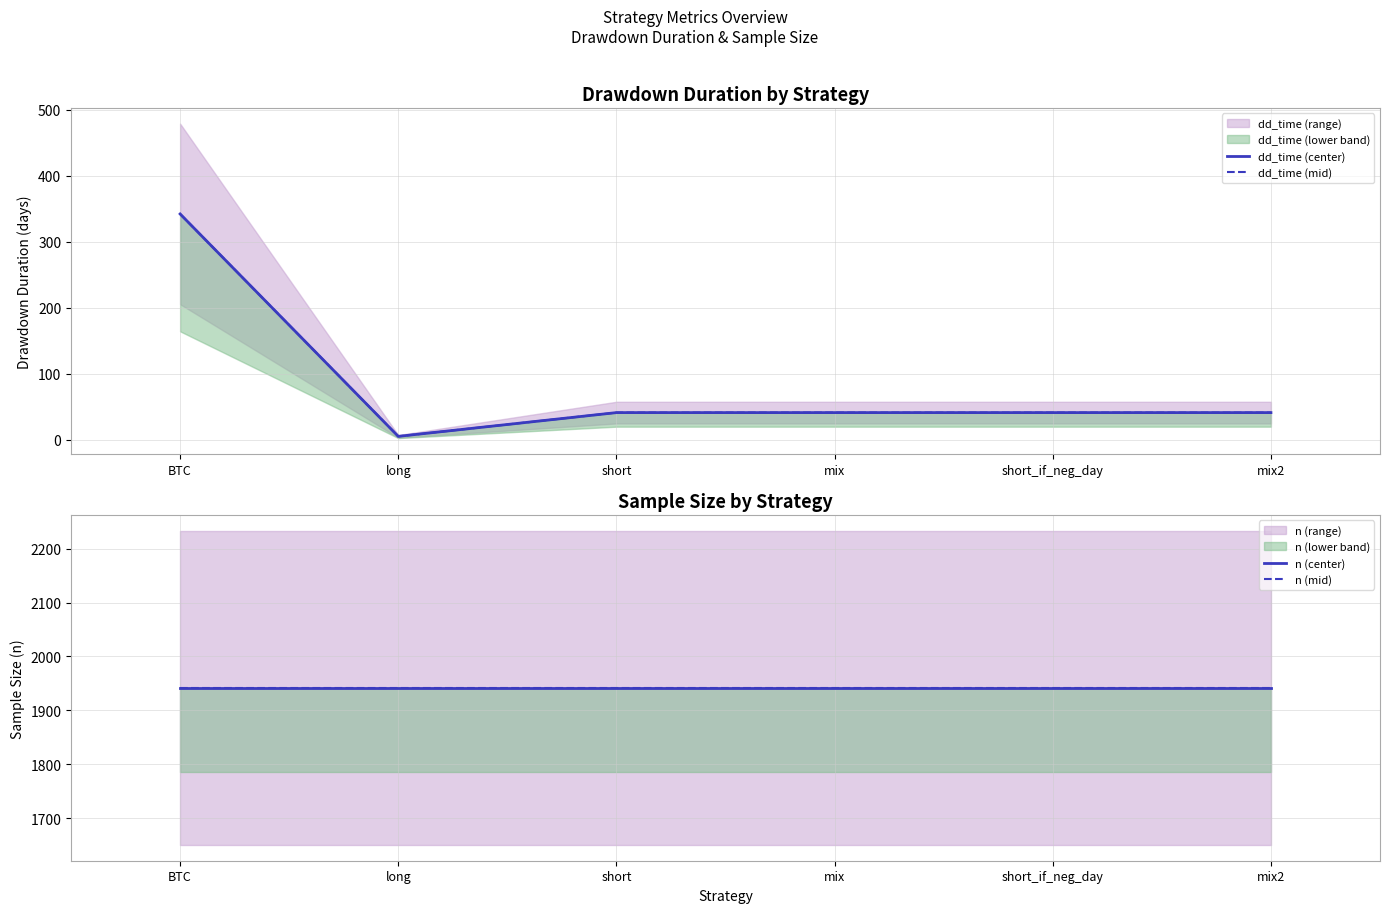

Does the chart display data point markers on the line(s)?

No